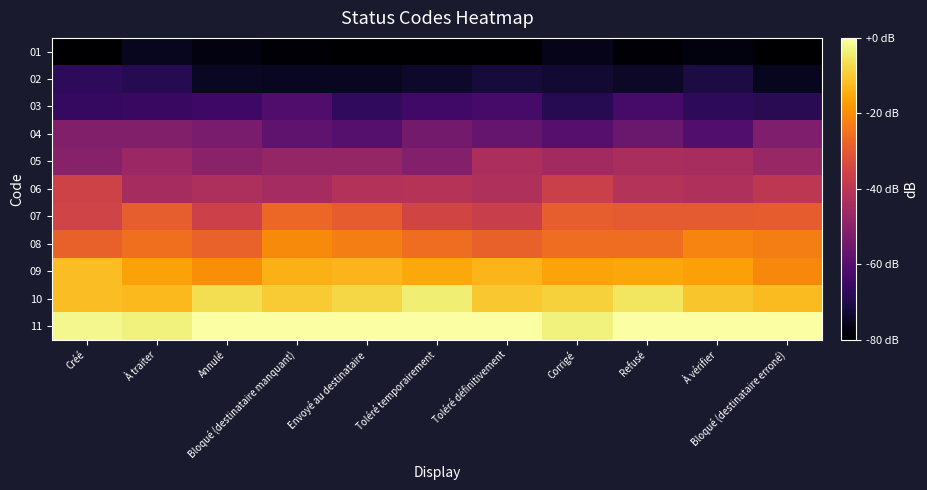

Reading left to right, list all the values displayed in this chart.

01: Créé=-80.0	À traiter=-75.5	Annulé=-77.7	Bloqué (destinataire manquant)=-79.0	Envoyé au destinataire=-80.0	Toléré temporairement=-80.0	Toléré définitivement=-80.0	Corrigé=-76.3	Refusé=-79.0	À vérifier=-77.9	Bloqué (destinataire erroné)=-80.0
02: Créé=-67.3	À traiter=-68.7	Annulé=-74.9	Bloqué (destinataire manquant)=-75.2	Envoyé au destinataire=-75.2	Toléré temporairement=-74.0	Toléré définitivement=-71.8	Corrigé=-72.7	Refusé=-74.1	À vérifier=-70.9	Bloqué (destinataire erroné)=-75.6
03: Créé=-66.1	À traiter=-65.3	Annulé=-64.4	Bloqué (destinataire manquant)=-61.1	Envoyé au destinataire=-67.0	Toléré temporairement=-63.9	Toléré définitivement=-63.1	Corrigé=-68.5	Refusé=-62.9	À vérifier=-67.3	Bloqué (destinataire erroné)=-68.3
04: Créé=-51.5	À traiter=-51.3	Annulé=-52.9	Bloqué (destinataire manquant)=-58.0	Envoyé au destinataire=-60.0	Toléré temporairement=-54.2	Toléré définitivement=-56.6	Corrigé=-59.8	Refusé=-56.0	À vérifier=-60.7	Bloqué (destinataire erroné)=-51.9
05: Créé=-50.4	À traiter=-46.4	Annulé=-49.9	Bloqué (destinataire manquant)=-47.8	Envoyé au destinataire=-47.5	Toléré temporairement=-51.2	Toléré définitivement=-43.3	Corrigé=-45.2	Refusé=-43.6	À vérifier=-44.1	Bloqué (destinataire erroné)=-47.0
06: Créé=-35.8	À traiter=-44.1	Annulé=-43.0	Bloqué (destinataire manquant)=-44.5	Envoyé au destinataire=-41.7	Toléré temporairement=-41.1	Toléré définitivement=-42.3	Corrigé=-36.7	Refusé=-41.4	À vérifier=-42.2	Bloqué (destinataire erroné)=-39.6
07: Créé=-35.6	À traiter=-29.0	Annulé=-36.3	Bloqué (destinataire manquant)=-27.1	Envoyé au destinataire=-29.3	Toléré temporairement=-35.0	Toléré définitivement=-36.9	Corrigé=-28.8	Refusé=-29.9	À vérifier=-29.7	Bloqué (destinataire erroné)=-29.3
08: Créé=-28.3	À traiter=-25.4	Annulé=-27.8	Bloqué (destinataire manquant)=-20.4	Envoyé au destinataire=-22.8	Toléré temporairement=-25.7	Toléré définitivement=-28.4	Corrigé=-25.9	Refusé=-25.7	À vérifier=-21.7	Bloqué (destinataire erroné)=-22.6
09: Créé=-12.1	À traiter=-16.3	Annulé=-19.8	Bloqué (destinataire manquant)=-13.9	Envoyé au destinataire=-13.4	Toléré temporairement=-15.4	Toléré définitivement=-13.3	Corrigé=-16.1	Refusé=-15.8	À vérifier=-16.7	Bloqué (destinataire erroné)=-20.7
10: Créé=-11.9	À traiter=-12.7	Annulé=-6.6	Bloqué (destinataire manquant)=-9.9	Envoyé au destinataire=-7.9	Toléré temporairement=-3.9	Toléré définitivement=-10.5	Corrigé=-8.9	Refusé=-5.4	À vérifier=-10.7	Bloqué (destinataire erroné)=-12.2
11: Créé=-2.1	À traiter=-3.4	Annulé=0.0	Bloqué (destinataire manquant)=0.0	Envoyé au destinataire=0.0	Toléré temporairement=0.0	Toléré définitivement=0.0	Corrigé=-3.1	Refusé=0.0	À vérifier=0.0	Bloqué (destinataire erroné)=0.0